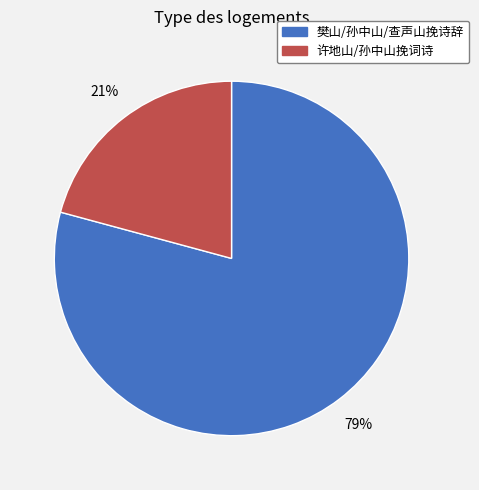

Is there any slice that represents more than half of the pie?

Yes